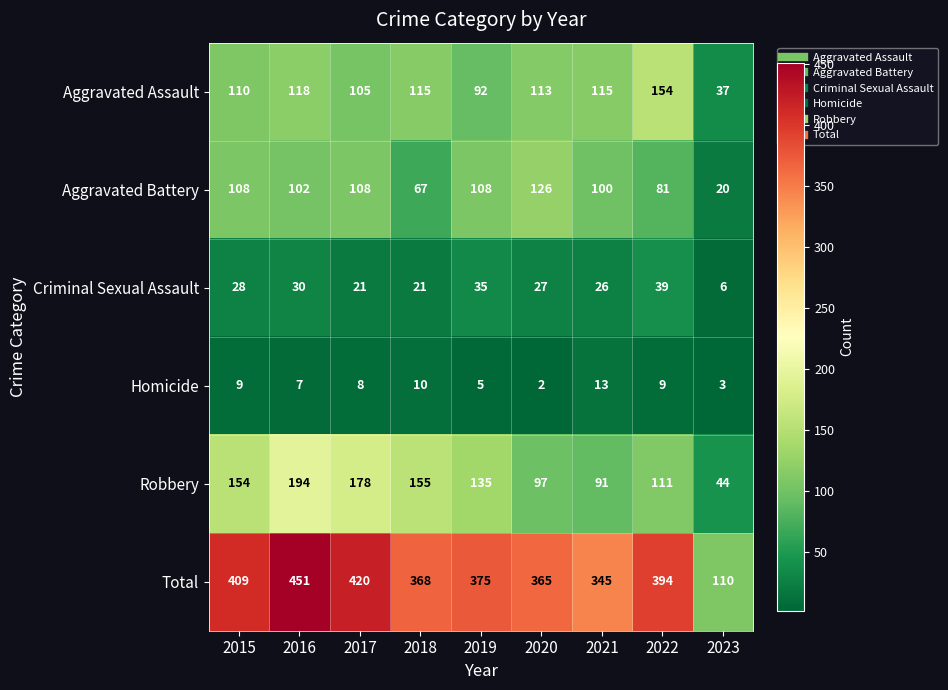

Which category has the highest value across all series?

2016